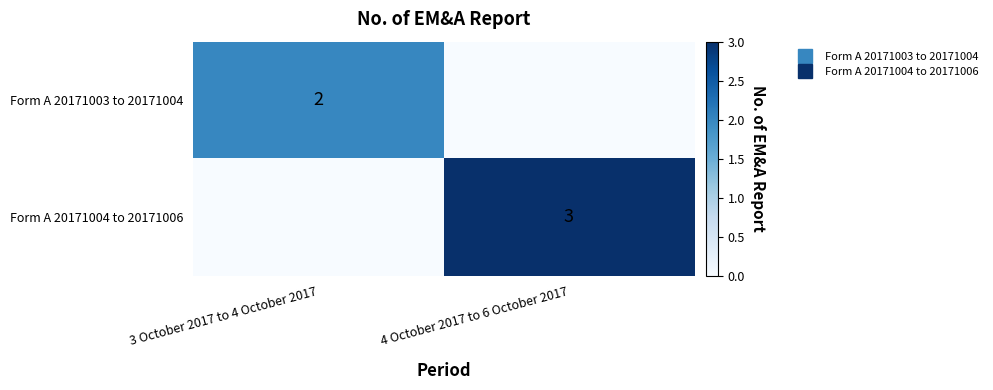

True or false: Form A 20171003 to 20171004 has a value of -1 at 4 October 2017 to 6 October 2017.

False